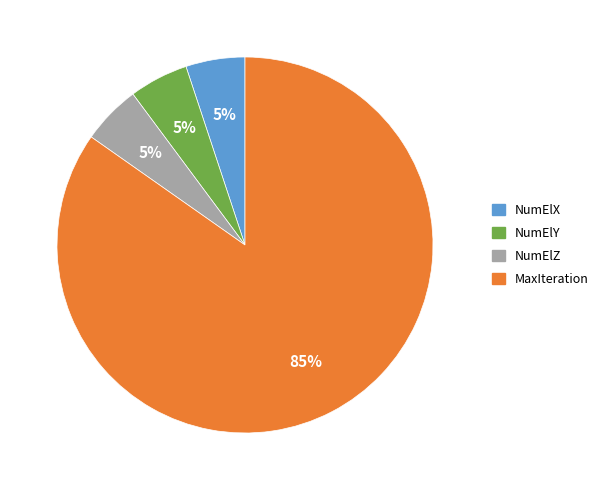

Which slice is the largest?

MaxIteration